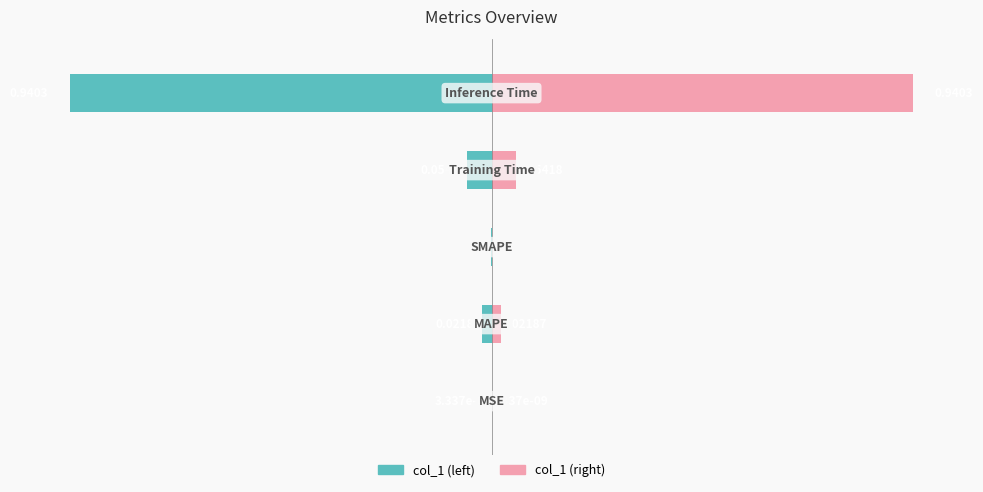

True or false: the data shows 0.0 at MSE.

False